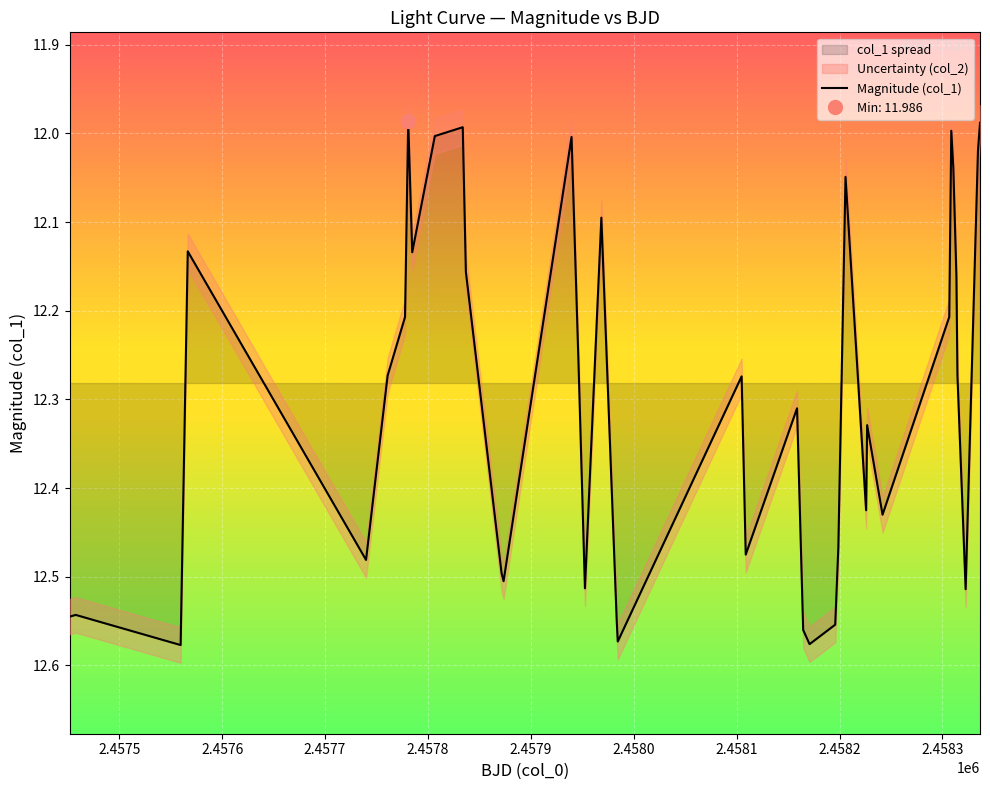

What is the greatest value displayed?

12.6